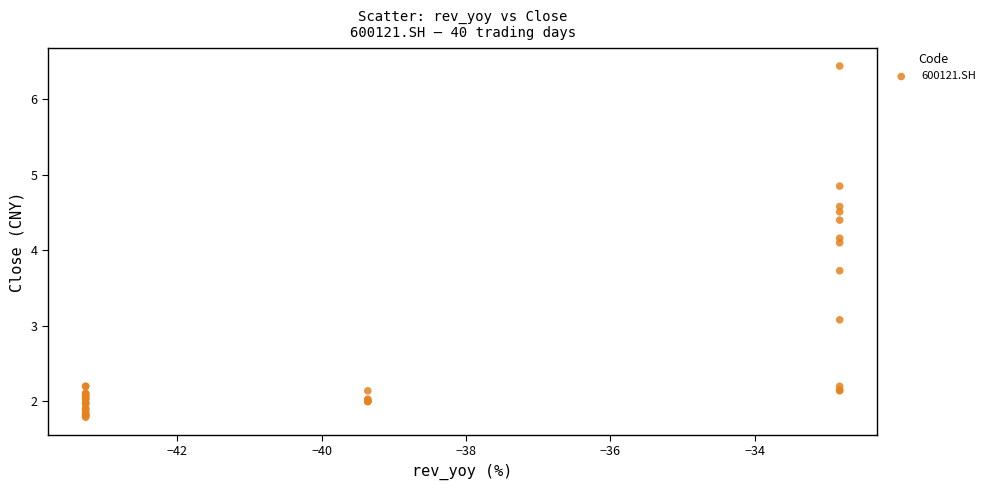

What Y value in the scatter plot is closest to 4?

4.1